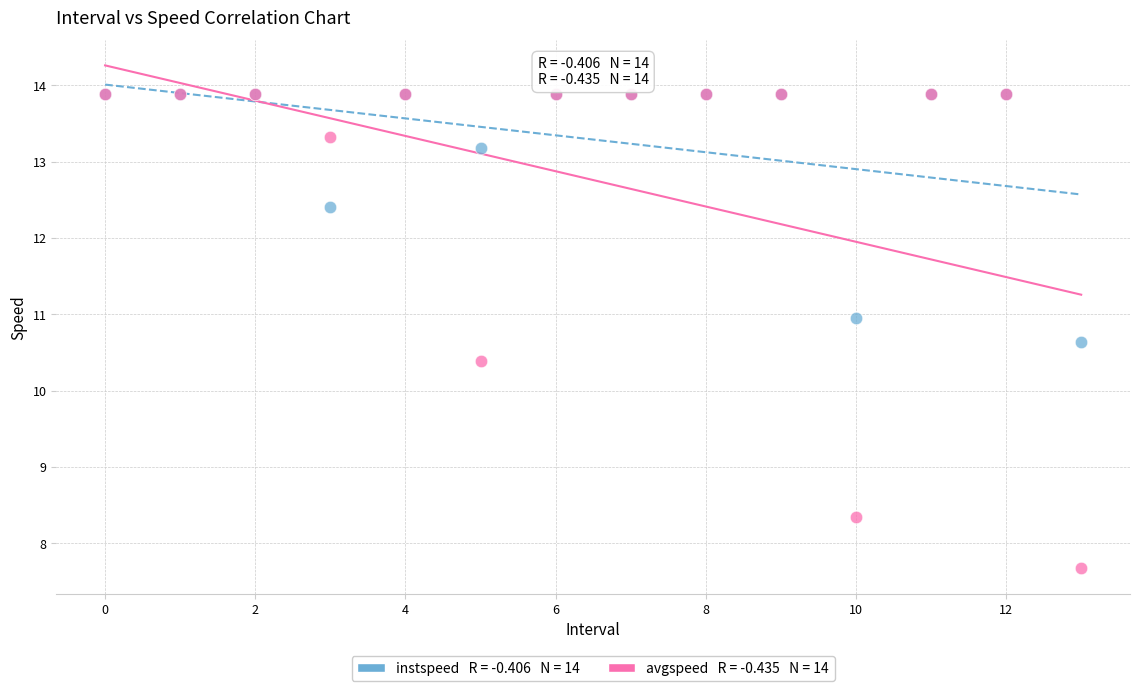

Across all series, what Y value is closest to 10?

10.4